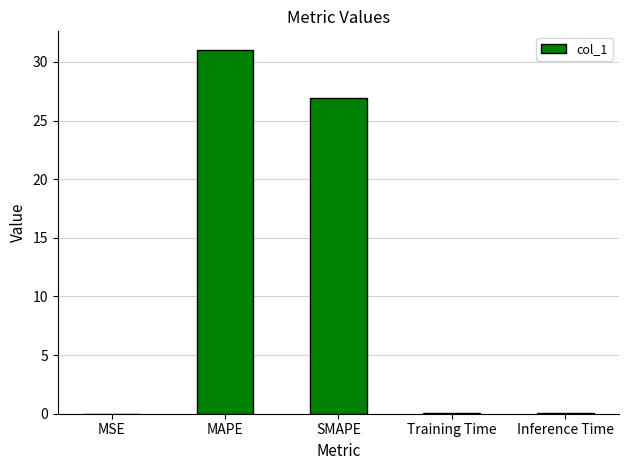

What is the sum of the values at Inference Time and Training Time?

0.2